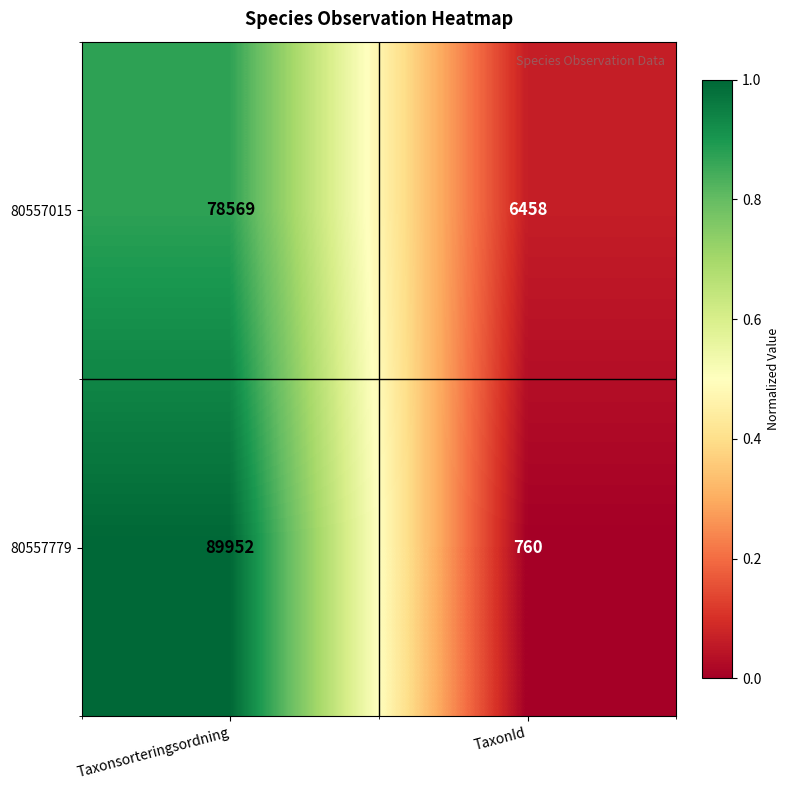

Reading left to right, extract all data points from this chart.

80557015: 78569	6458
80557779: 89952	760